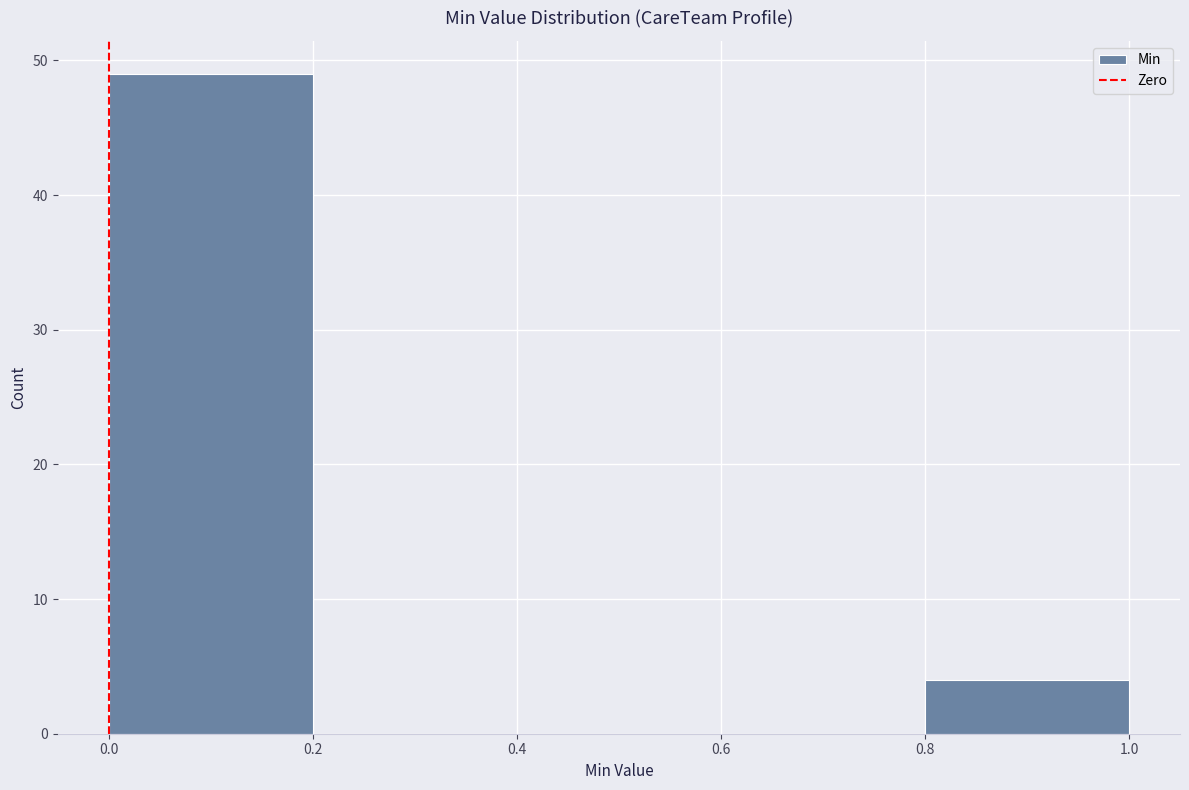

Reading left to right, transcribe this chart: for each bar, give the range it covers on the x-axis and its height. The values are not printed on the chart, so give them approximately, as read against the axis.

0.0 to 0.2: 49
0.2 to 0.4: 0
0.4 to 0.6: 0
0.6 to 0.8: 0
0.8 to 1.0: 4